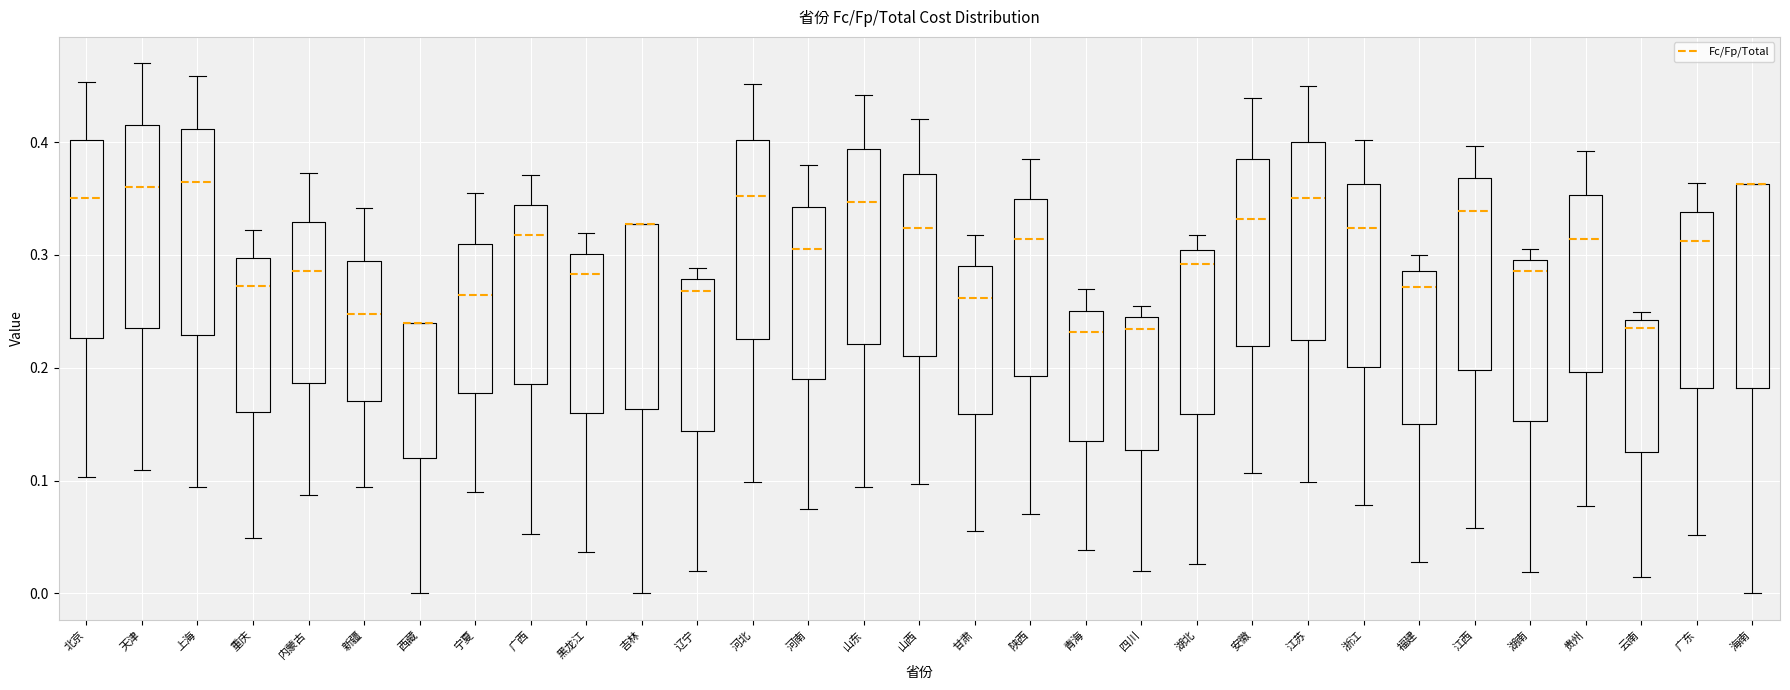

Where is the upper edge of the box for 江苏 on the y-axis? The values are not printed on the chart, so give them approximately, as read against the axis.

0.40